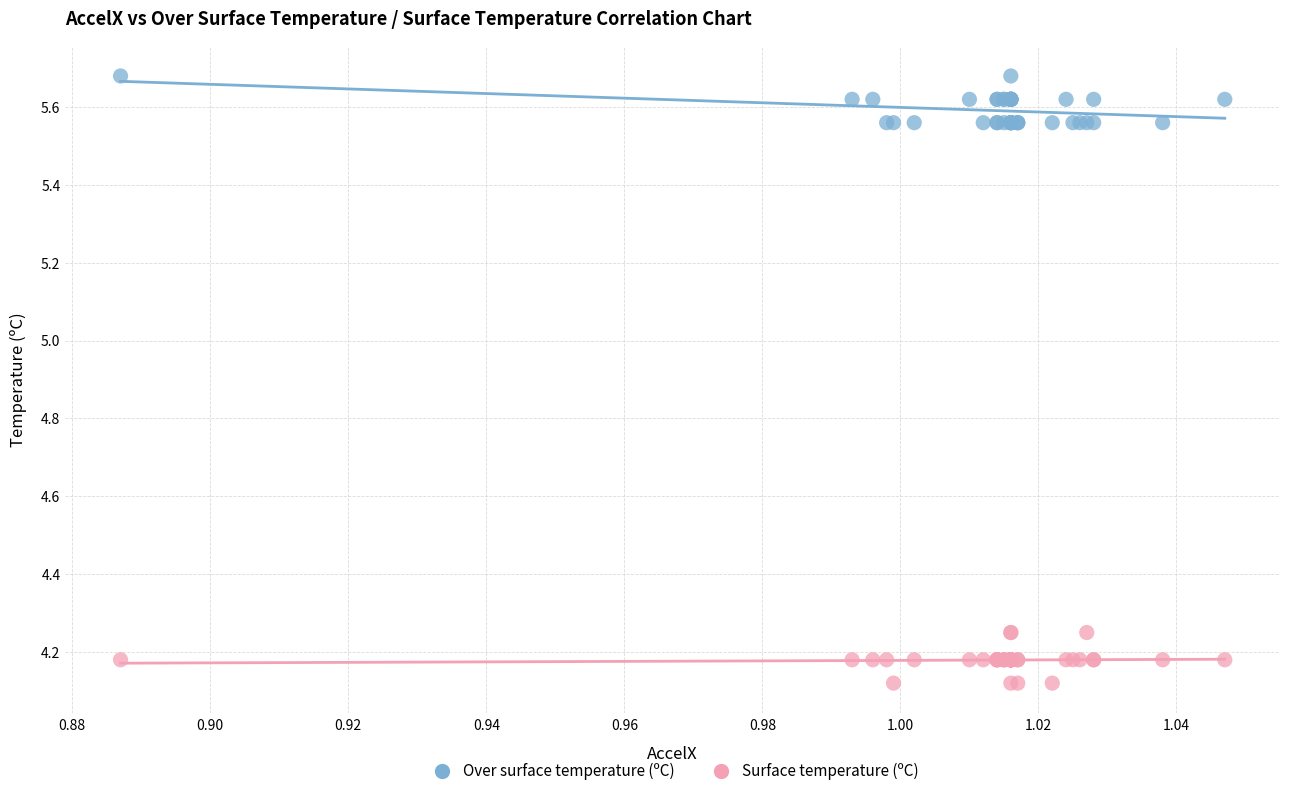

Which series contains the highest Y value?

Over surface temperature (ºC)